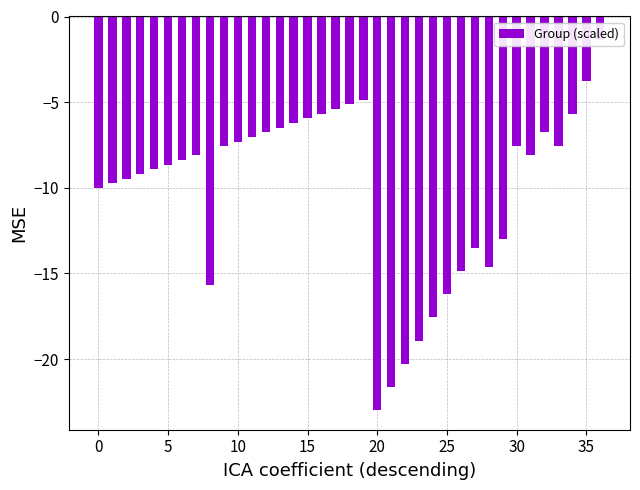

What is the value of the 2nd bar from the left?

-9.7